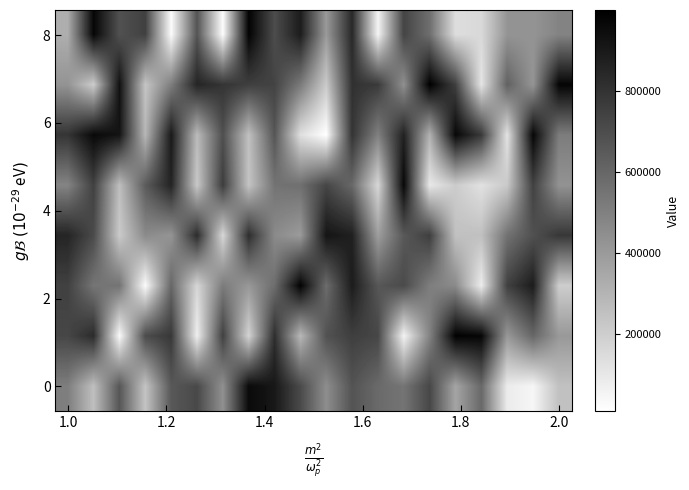

How many data points does each series have?

20